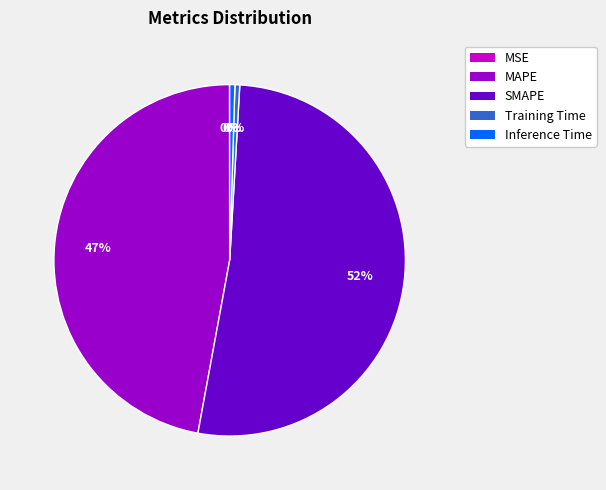

Is it true that SMAPE is 58% of the pie?

False